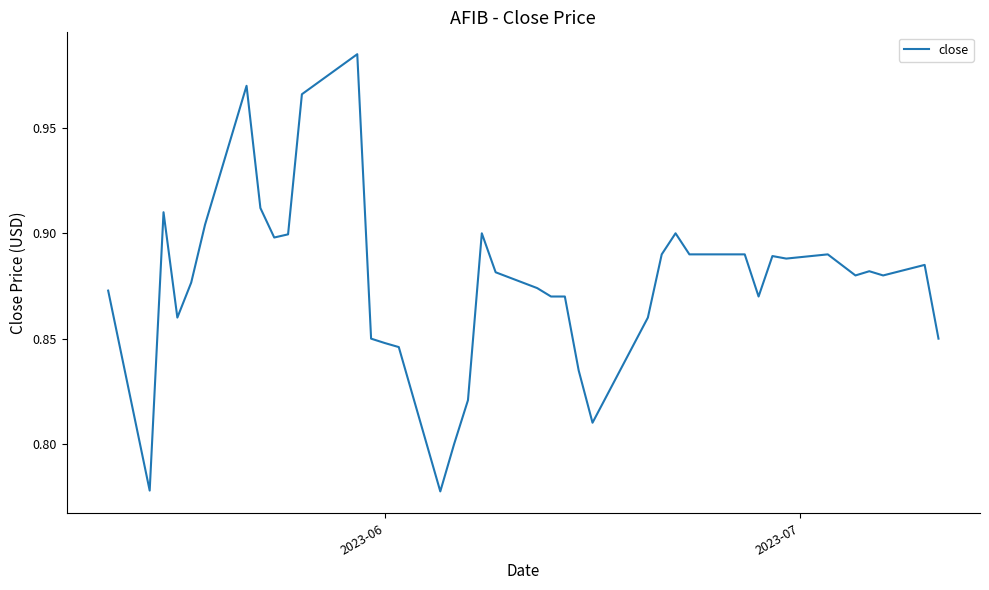

How many lines are shown in the chart?

1